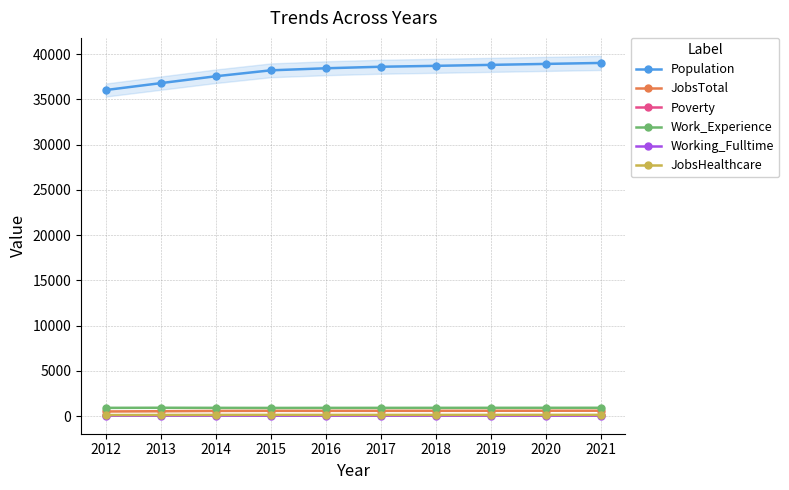

Which has a higher value, 2016 or 2015?

2016